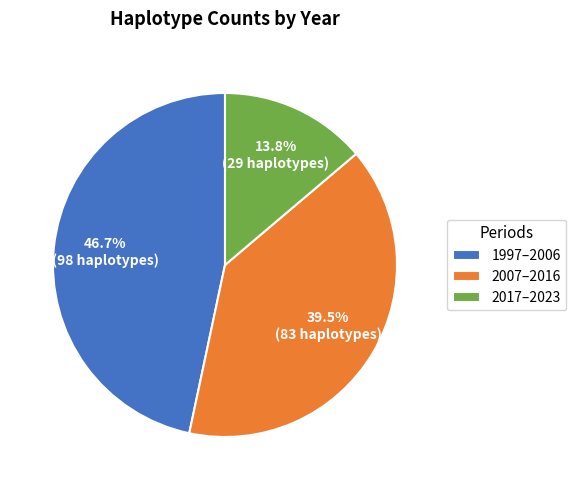

Is there a majority slice in this chart?

No